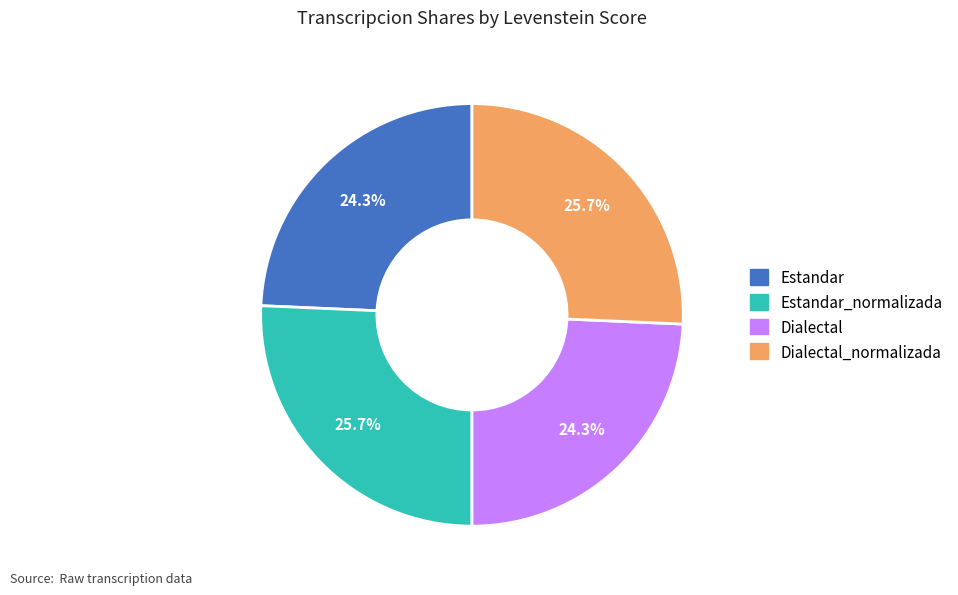

Is there a majority slice in this chart?

No